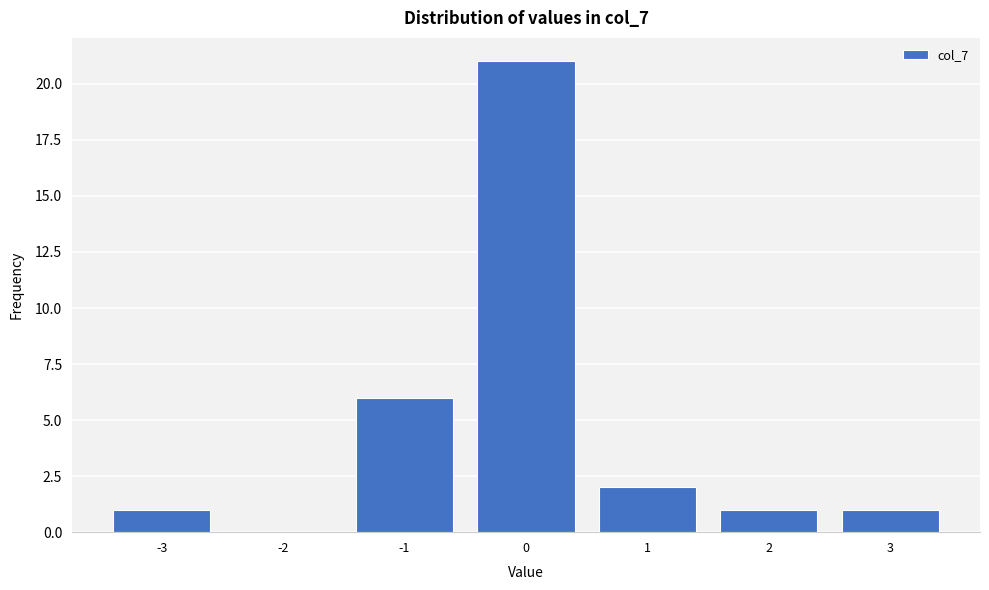

Reading left to right, list every bar in this chart as the range it spans on the x-axis followed by its height. The values are not printed on the chart, so give them approximately, as read against the axis.

-3.5 to -2.5: 1
-2.5 to -1.5: 0
-1.5 to -0.5: 6
-0.5 to 0.5: 21
0.5 to 1.5: 2
1.5 to 2.5: 1
2.5 to 3.5: 1